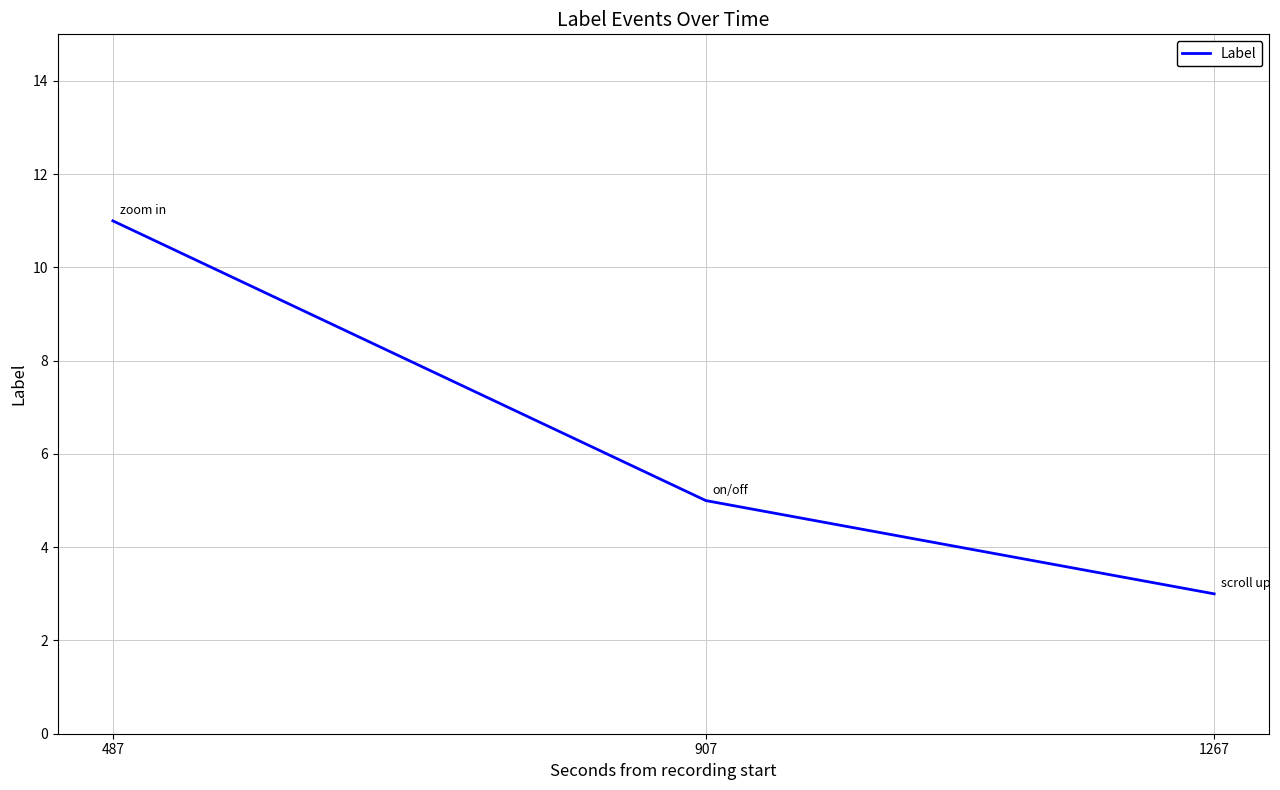

True or false: the data shows 11 at 487.

True